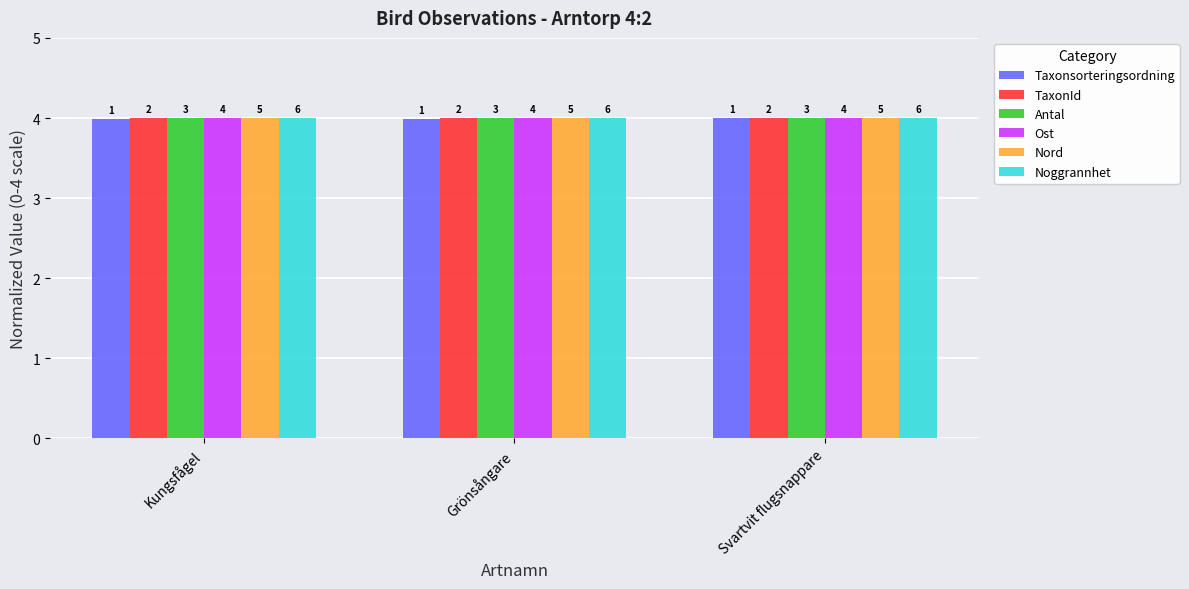

How many bars are there in total?

18